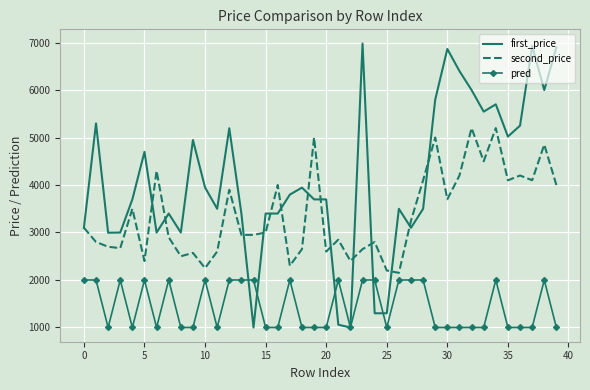

What is the sum of all pred values?

58000.0